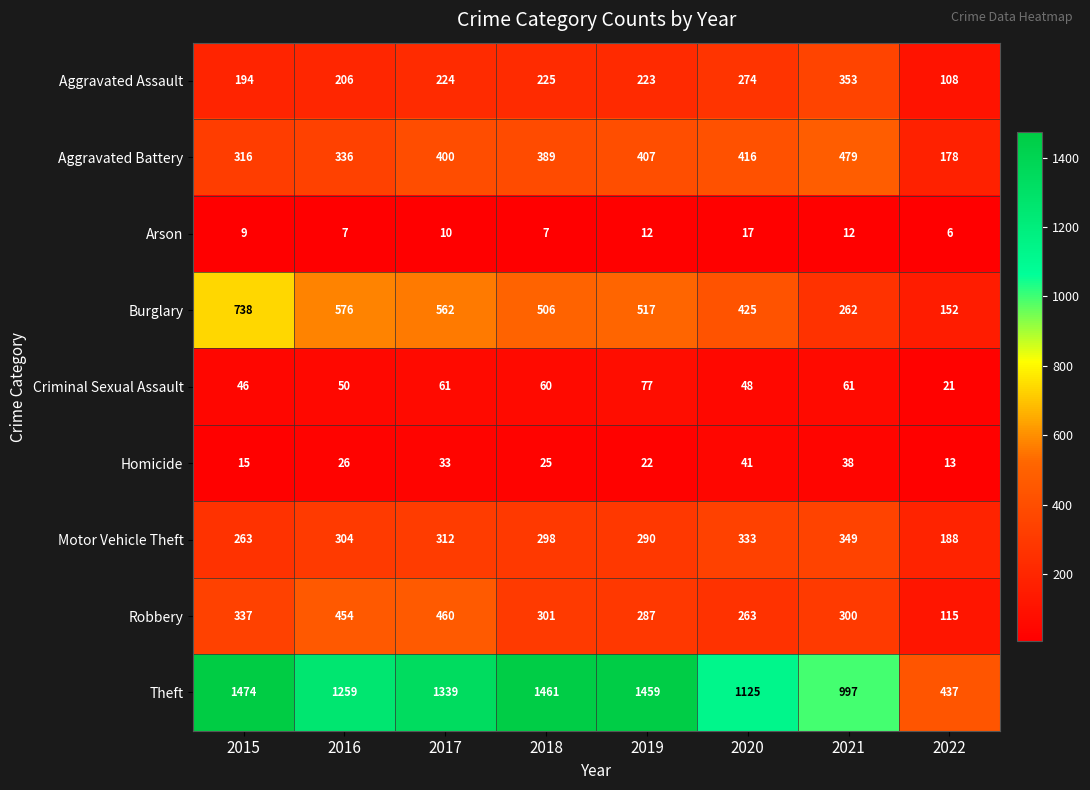

Between 2019 and 2022, which series saw the biggest shift?

Theft